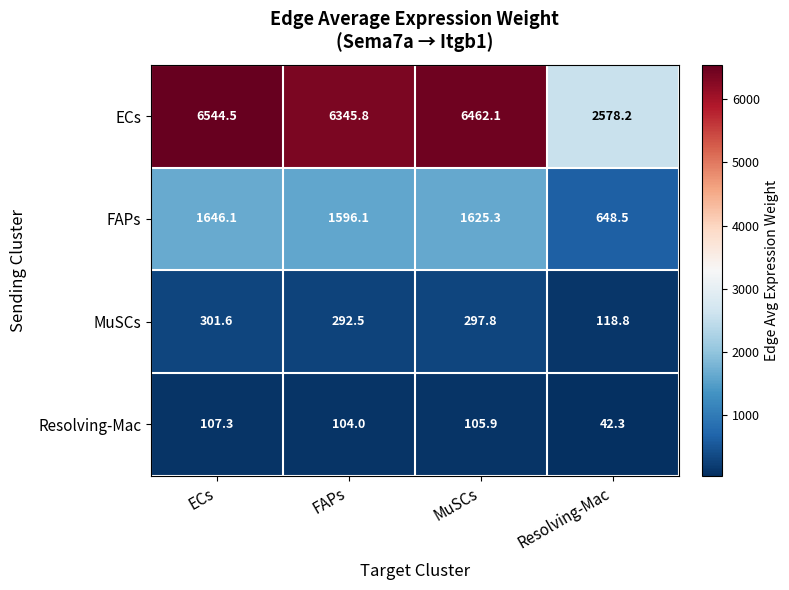

Where does the MuSCs series first go above 297?

ECs